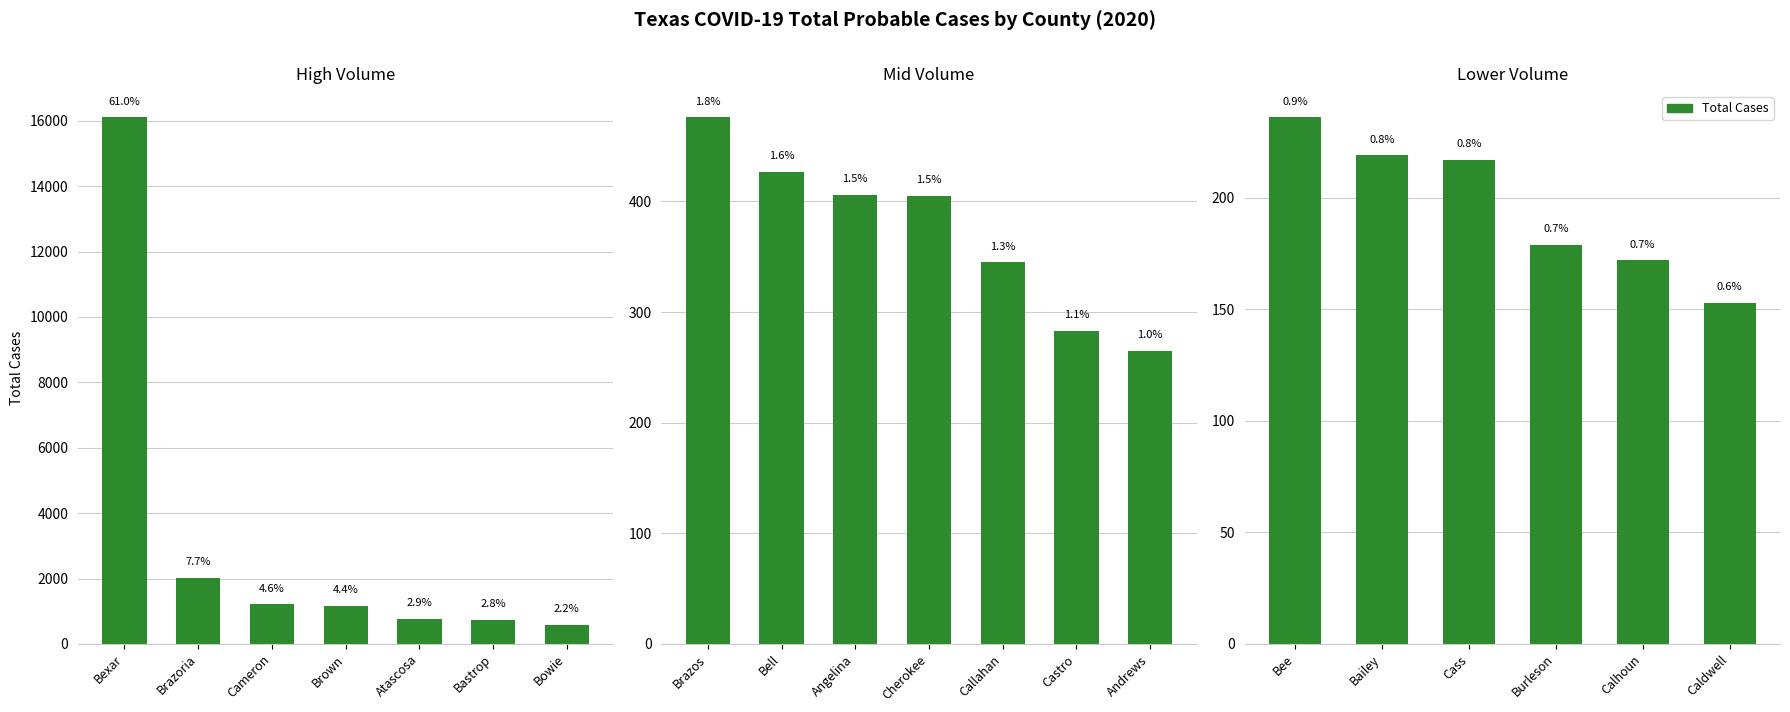

Is it true that the value at Calhoun is 304?

False